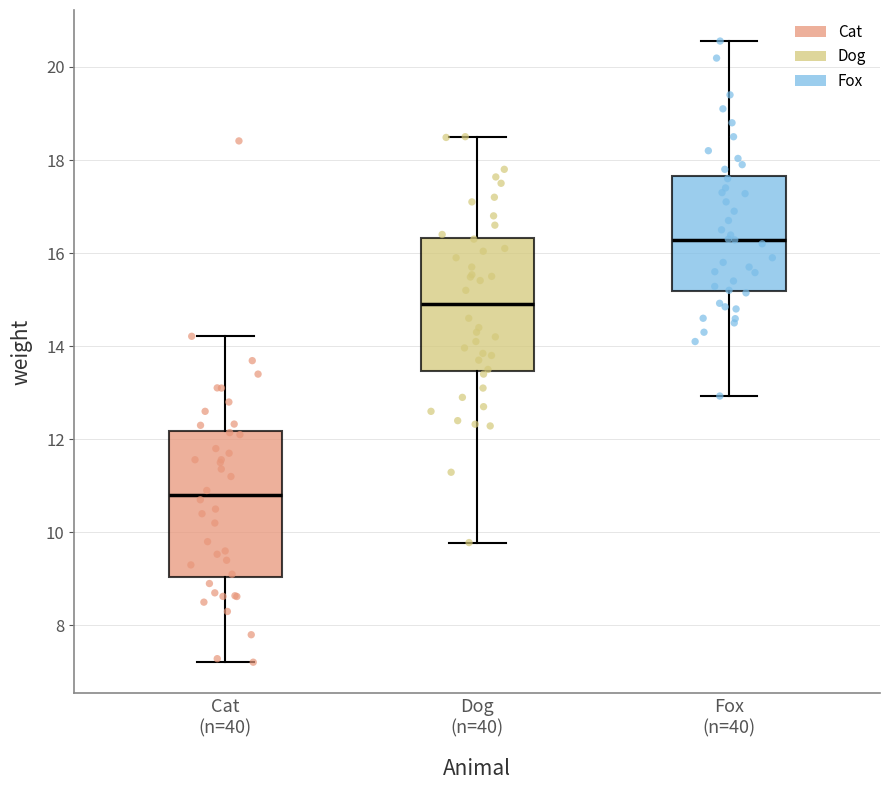

Reading left to right, read every box against the y-axis: the position of its median line, the range the box covers, and the ends of its whiskers. The values are not printed on the chart, so give them approximately, as read against the axis.

Cat (n=40): median 10.8, box 9.0 to 12.2, whiskers 7.2 to 14.2
Dog (n=40): median 15.0, box 13.4 to 16.4, whiskers 9.8 to 18.6
Fox (n=40): median 16.2, box 15.2 to 17.6, whiskers 13.0 to 20.6